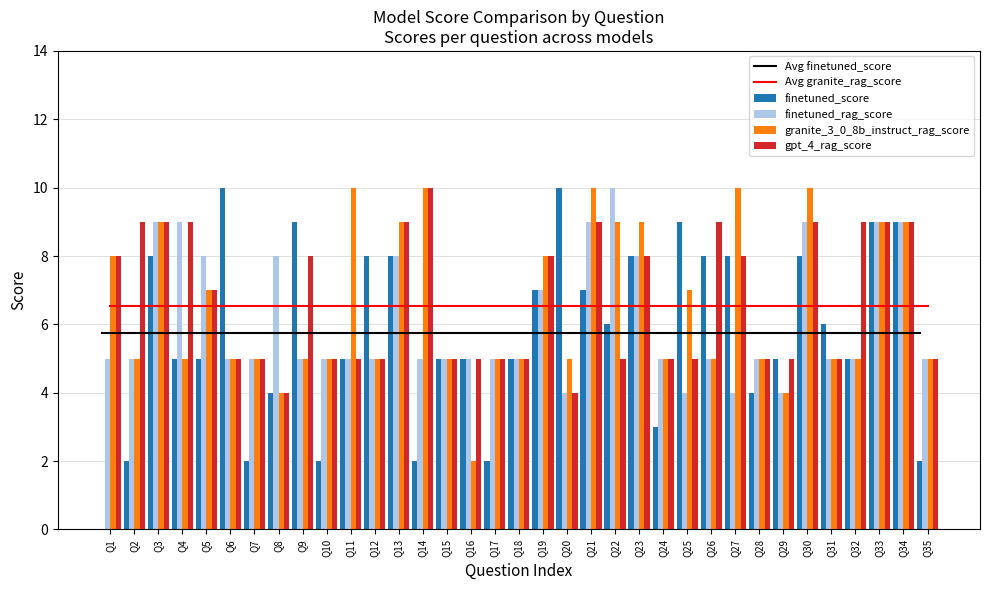

Where does the finetuned_rag_score series first go above 5?

Q3